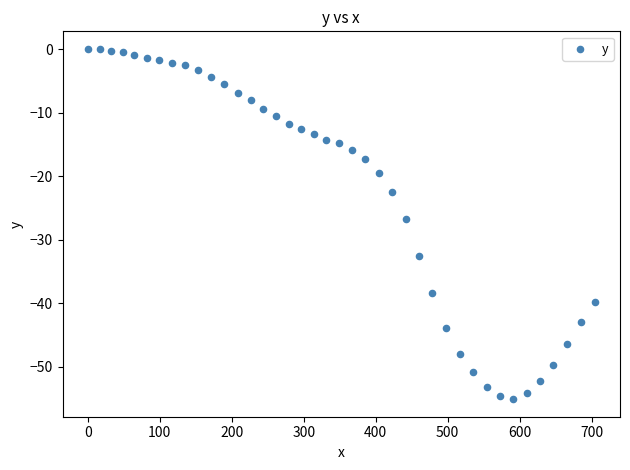

What is the range of X values (max minus min)?

704.3